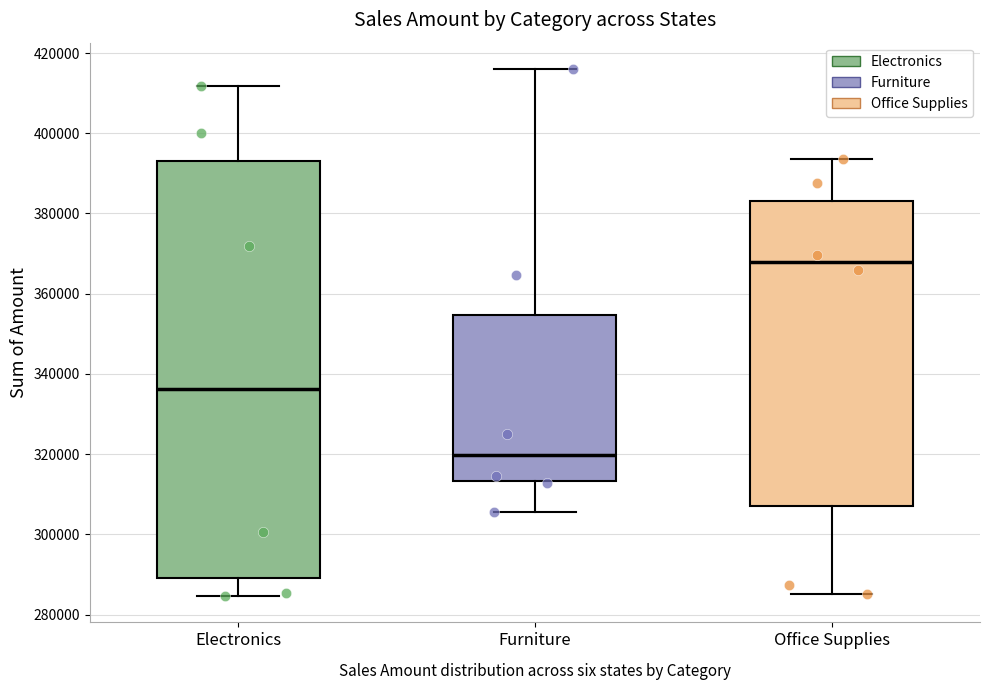

Which box's median line is the highest?

Office Supplies